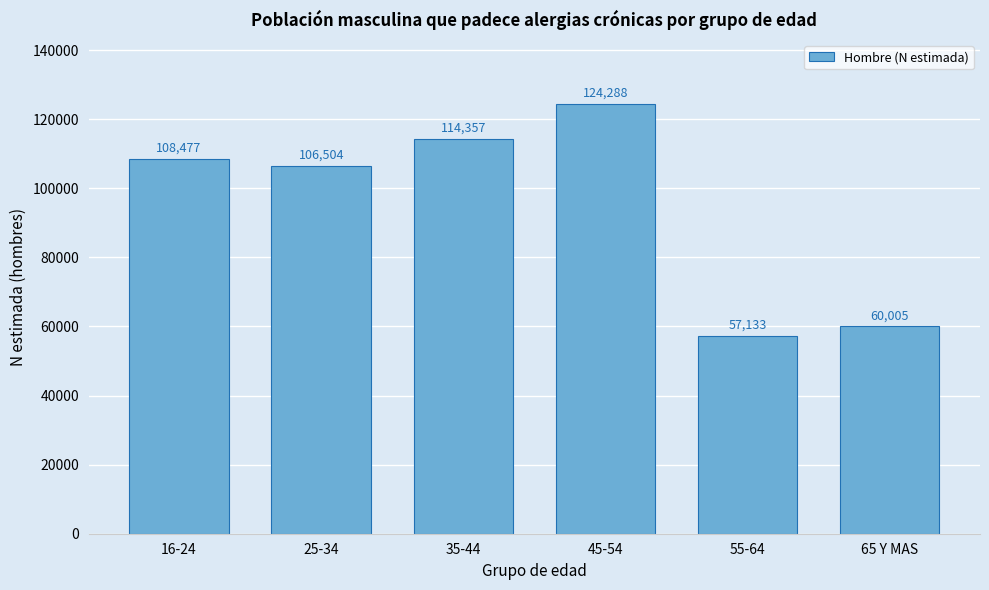

Reading left to right, extract all data points from this chart.

108477	106504	114357	124288	57133	60005